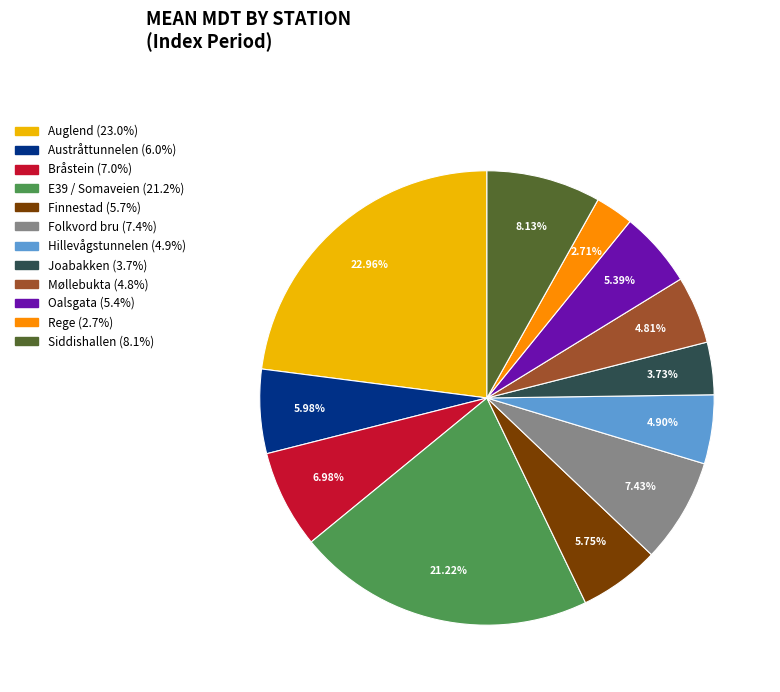

Does Joabakken represent more than half of the total?

No